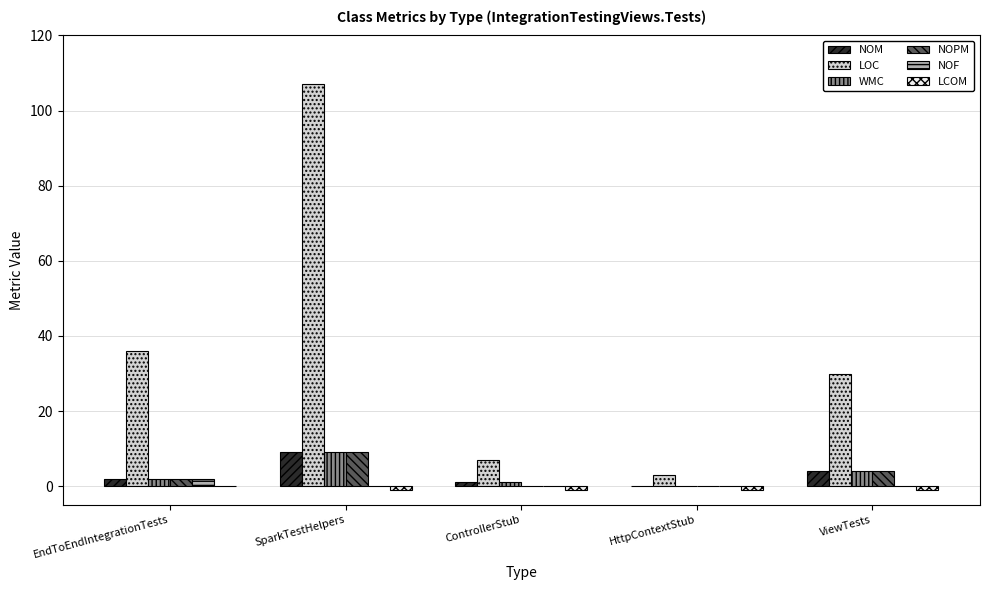

What is the maximum value for LOC?

107